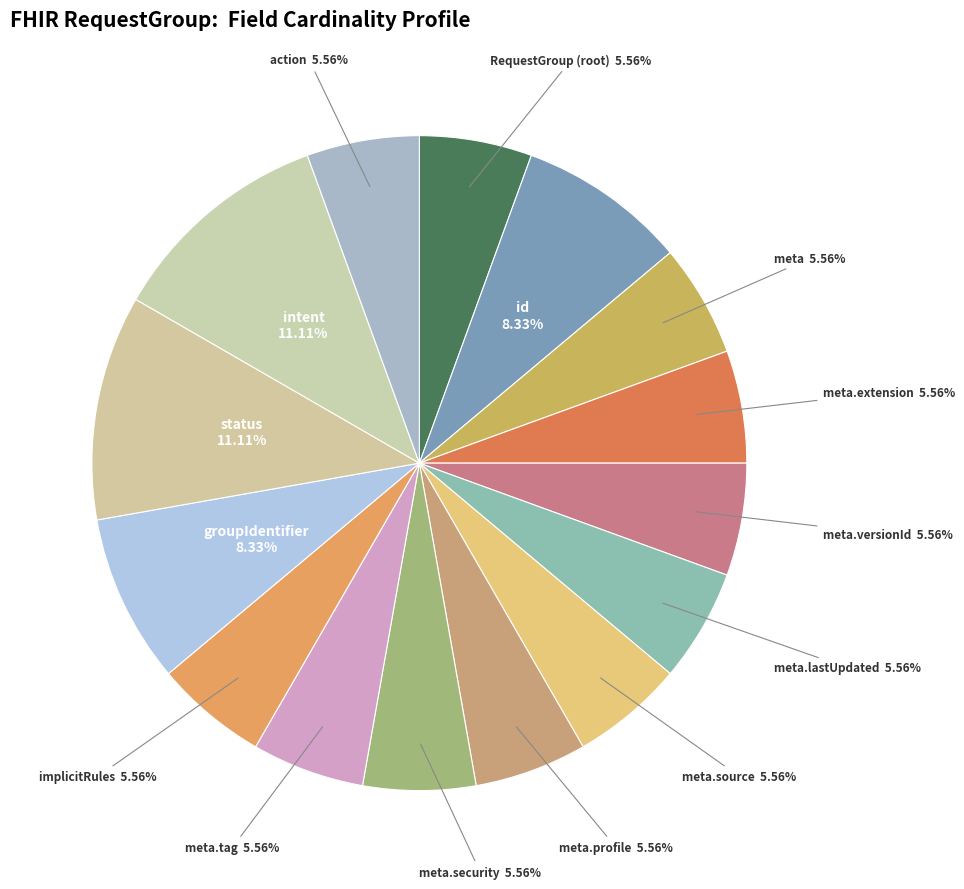

Does any single category account for the majority?

No